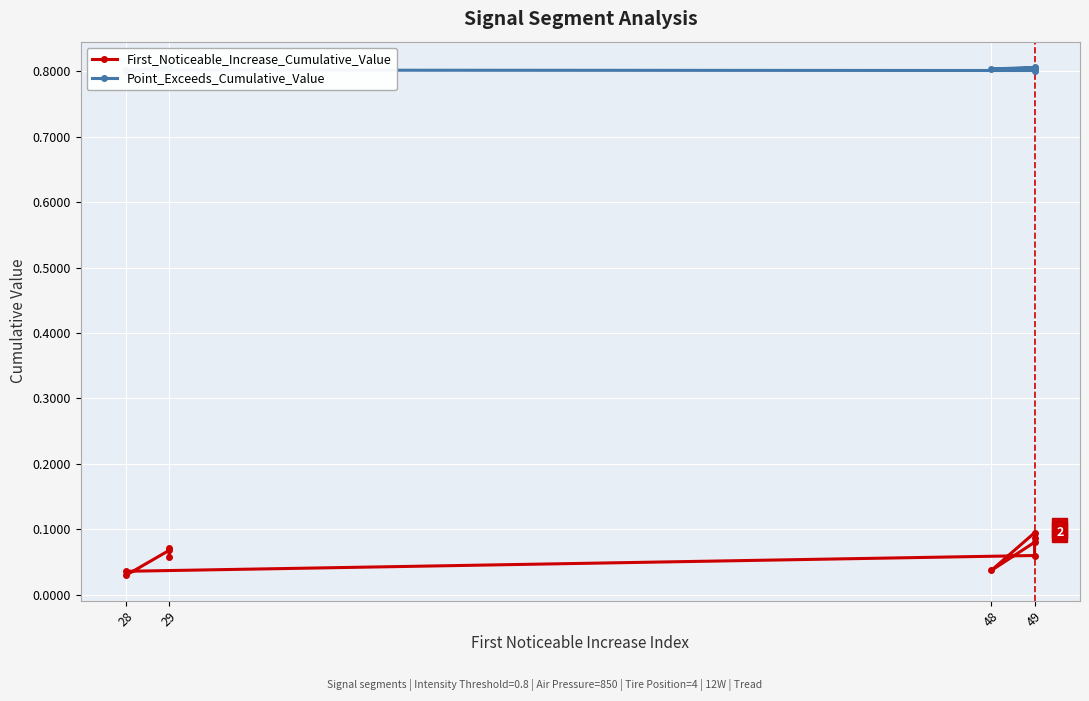

Is this an area chart (filled region under the line)?

No